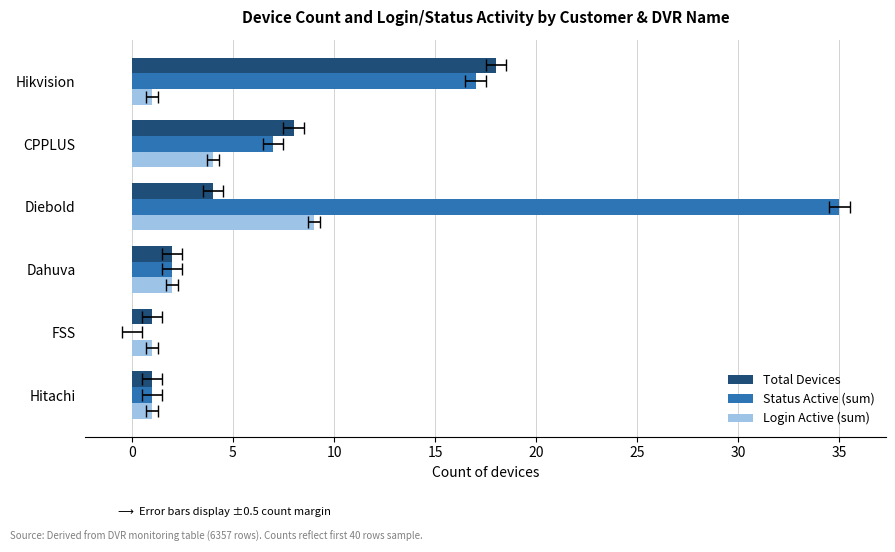

True or false: Login Active (sum) has a value of 6 at Diebold.

False